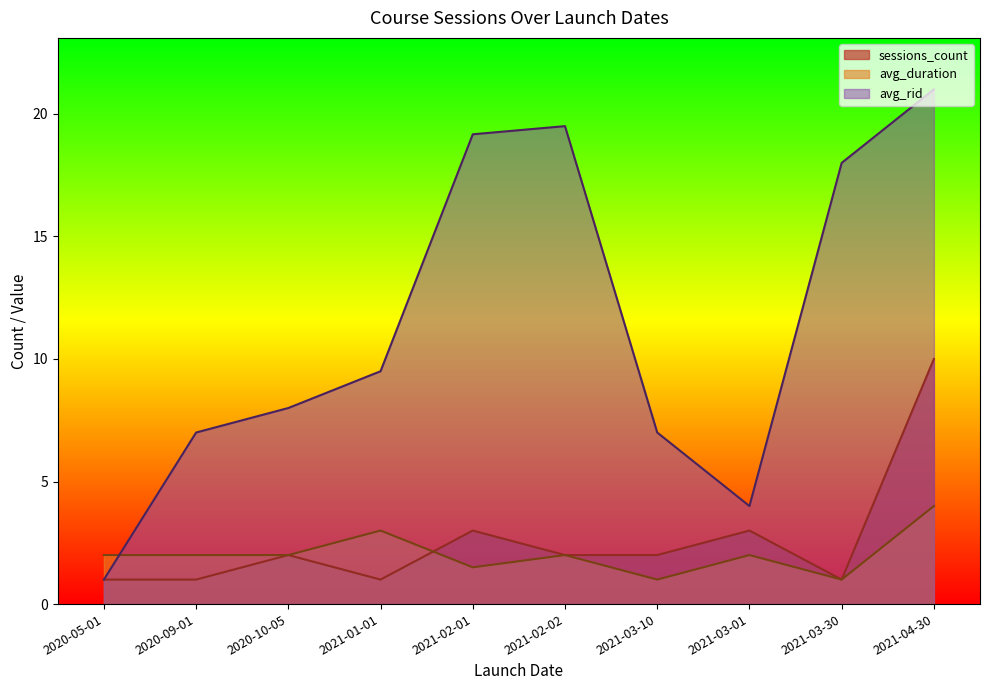

Does the chart have visible grid lines?

No